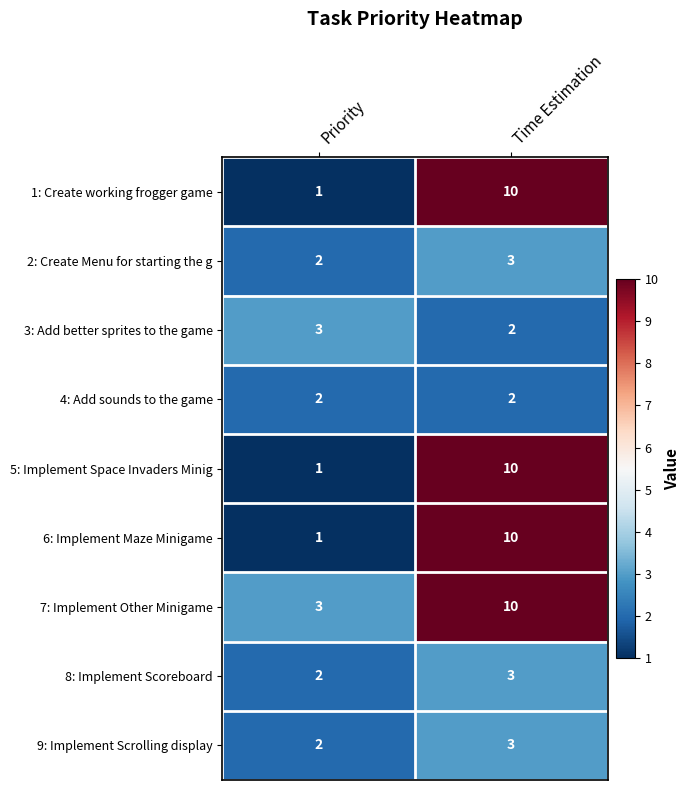

What is the difference between the 1: Create working frogger game values at Time Estimation and Priority?

9